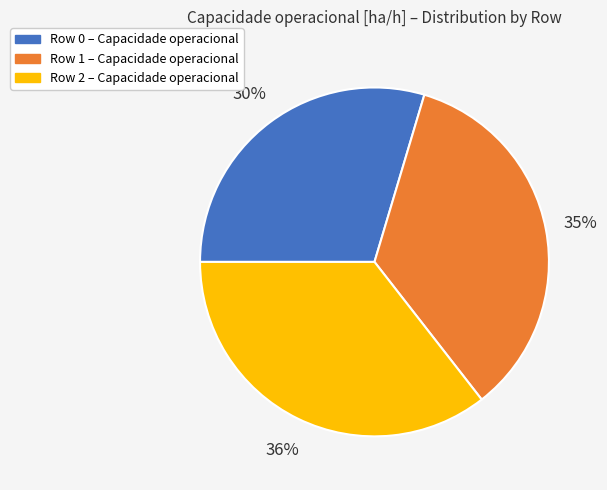

To the nearest percent, what is the combined percentage of Row 2 and Row 1?

70%